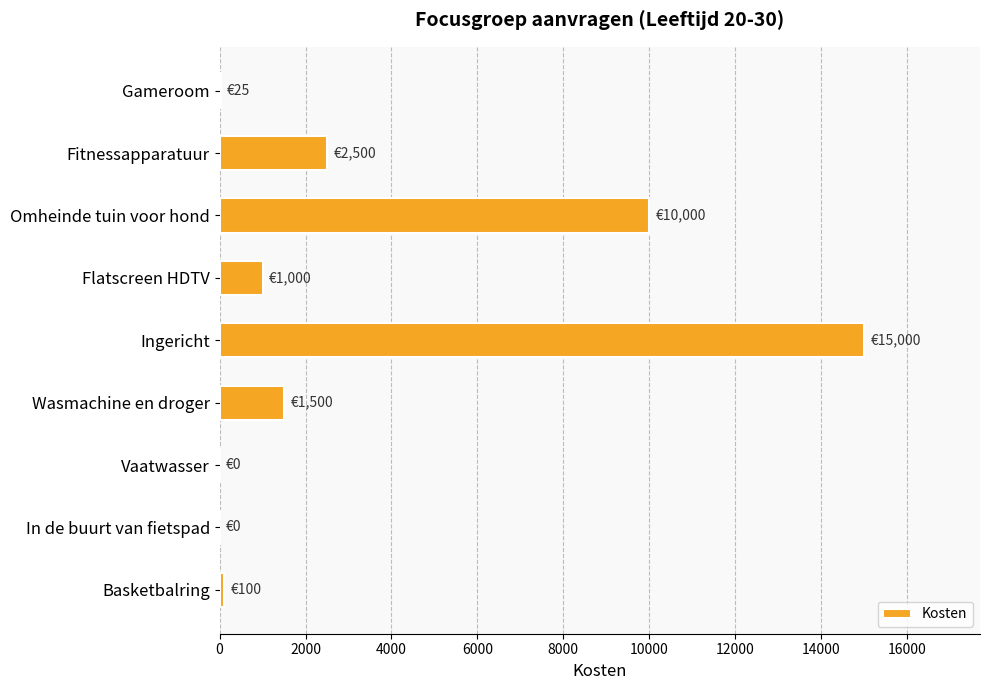

What is the maximum value shown in the chart?

15000